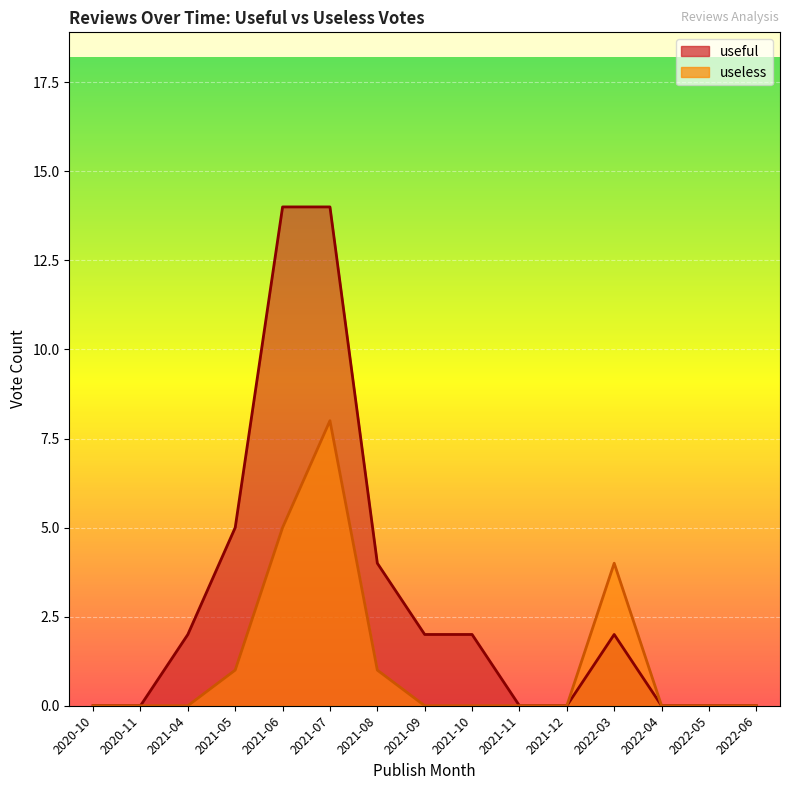

Is it true that useless equals 3 at 2021-09?

False